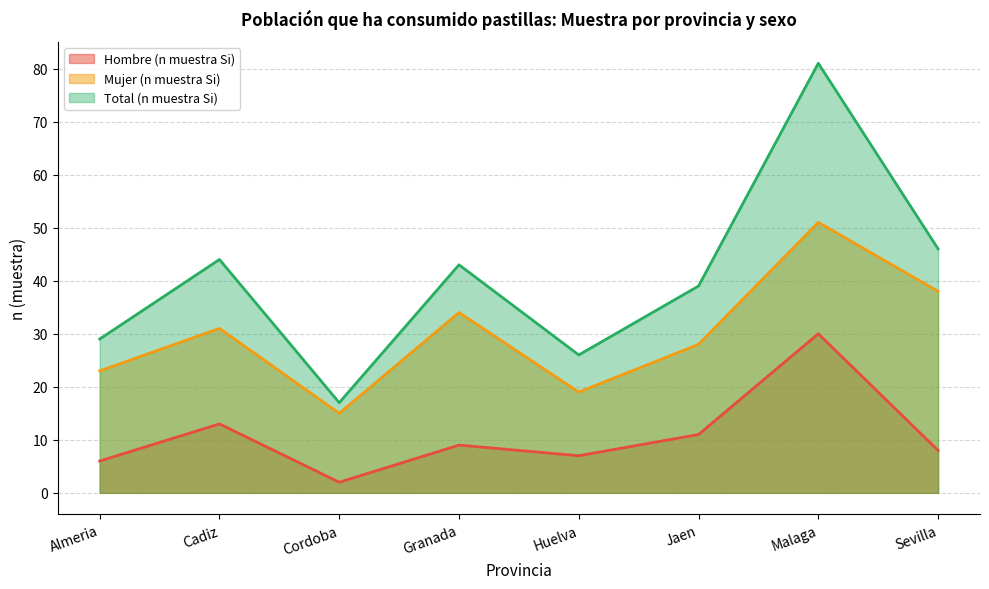

How many series are shown in this chart?

3